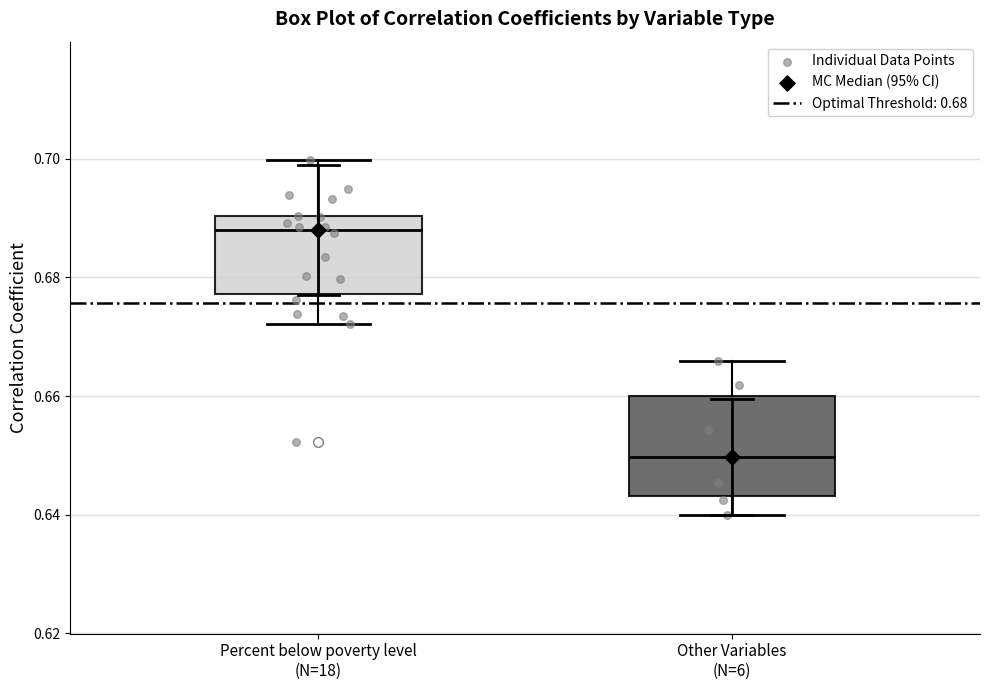

Comparing the boxes themselves (not the whiskers), which one is the tallest?

Other Variables (N=6)